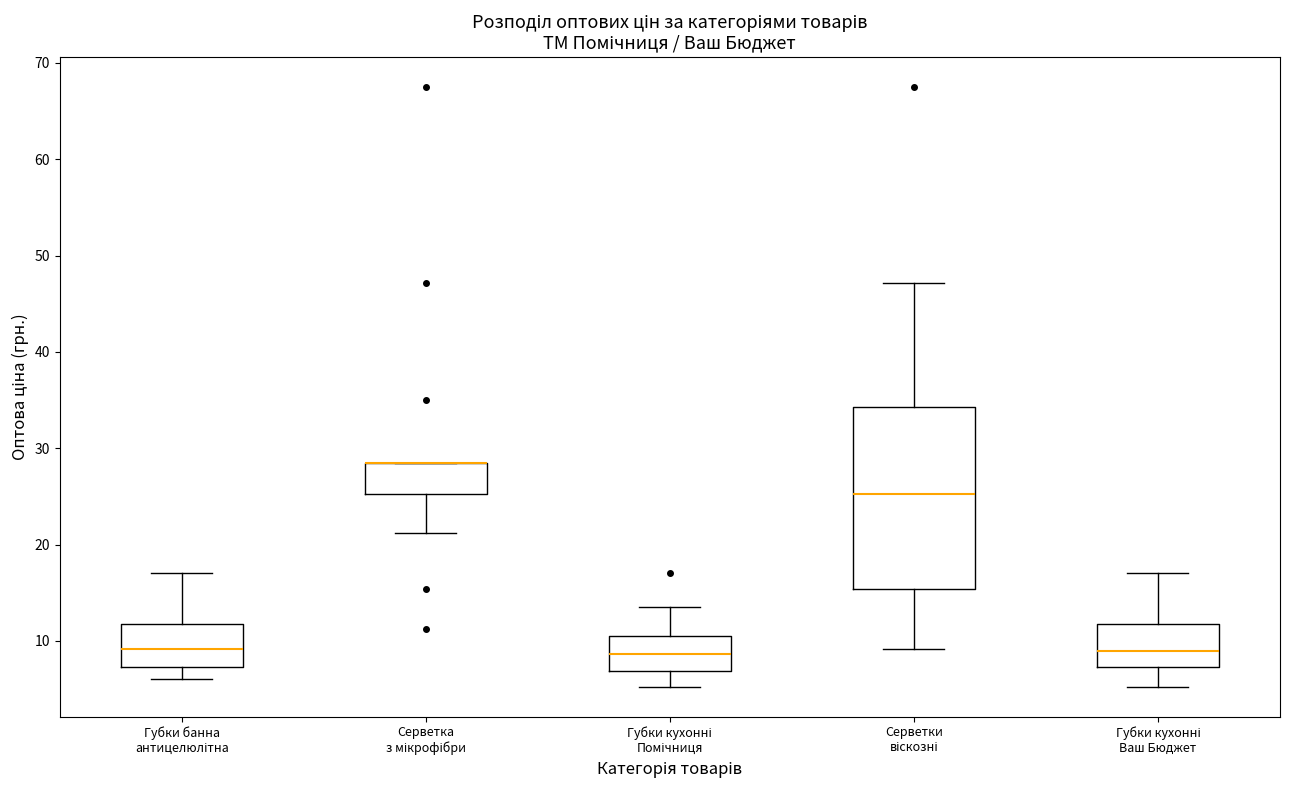

Comparing the boxes themselves (not the whiskers), which one is the tallest?

Серветки віскозні